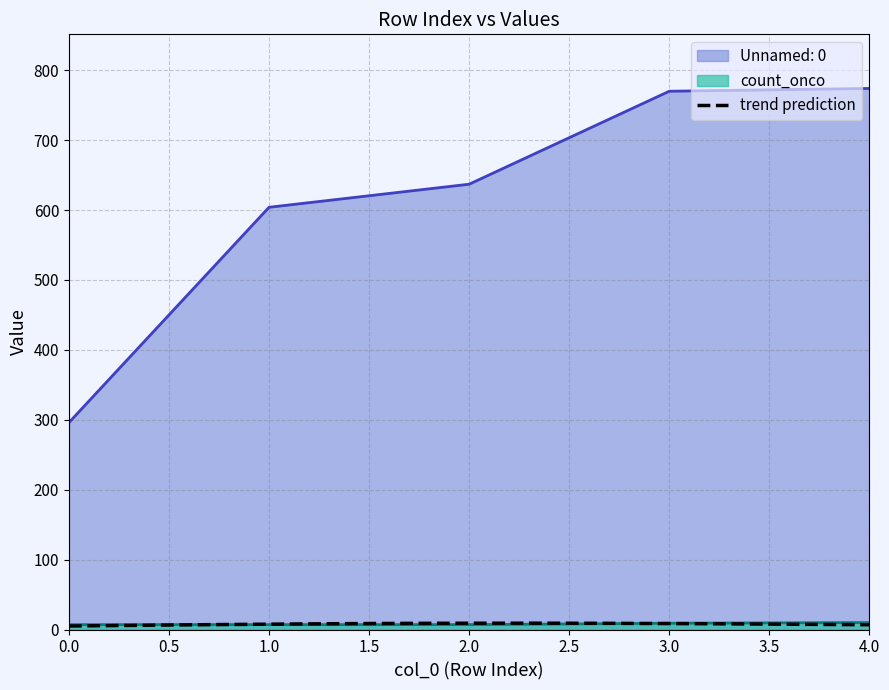

What is the value of the Unnamed: 0 point at the 1st from the left?

296